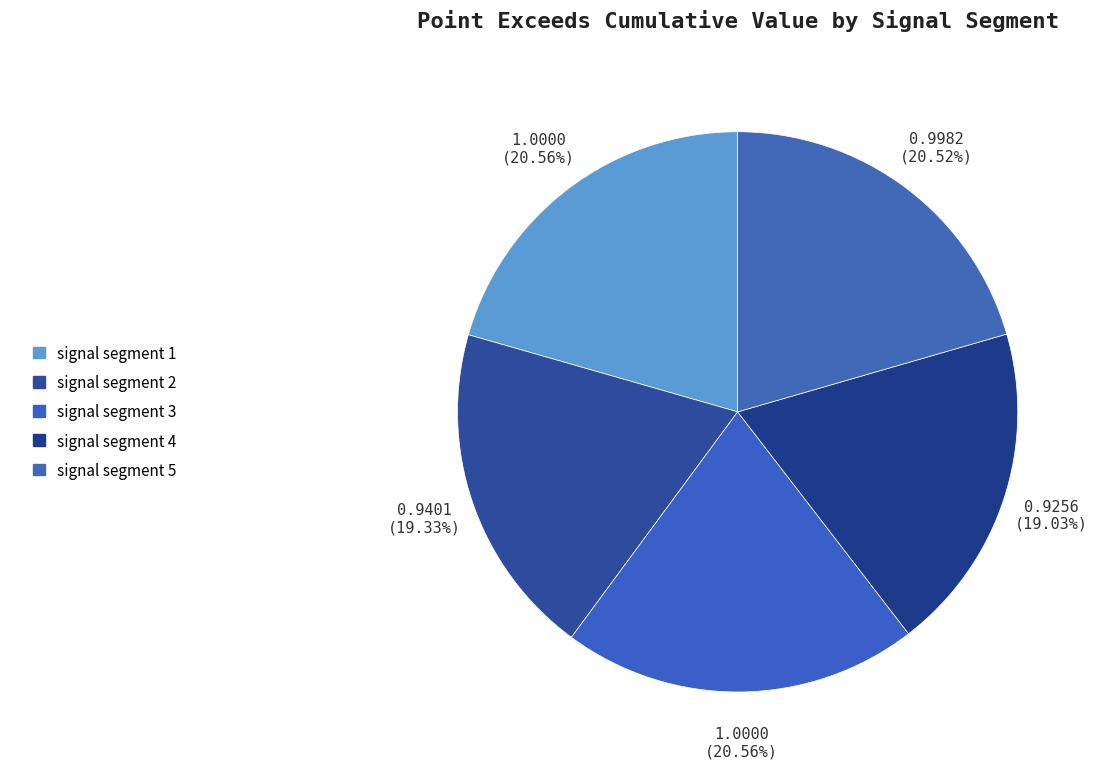

True or false: signal segment 3 accounts for 10% of the total.

False